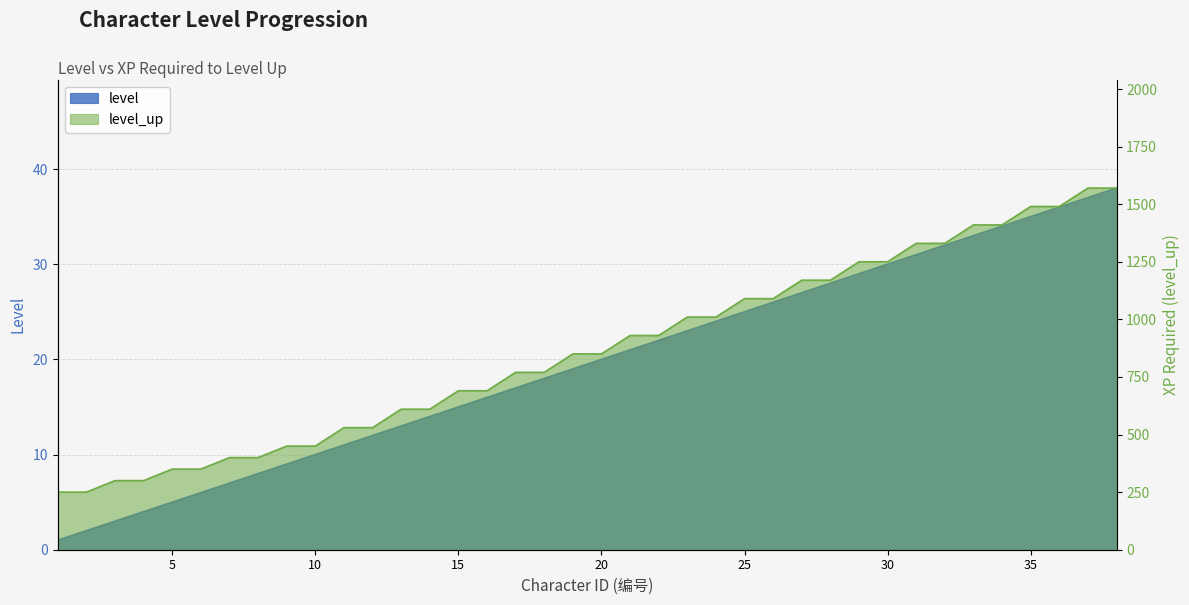

Which category has the lowest value in the level series?

1